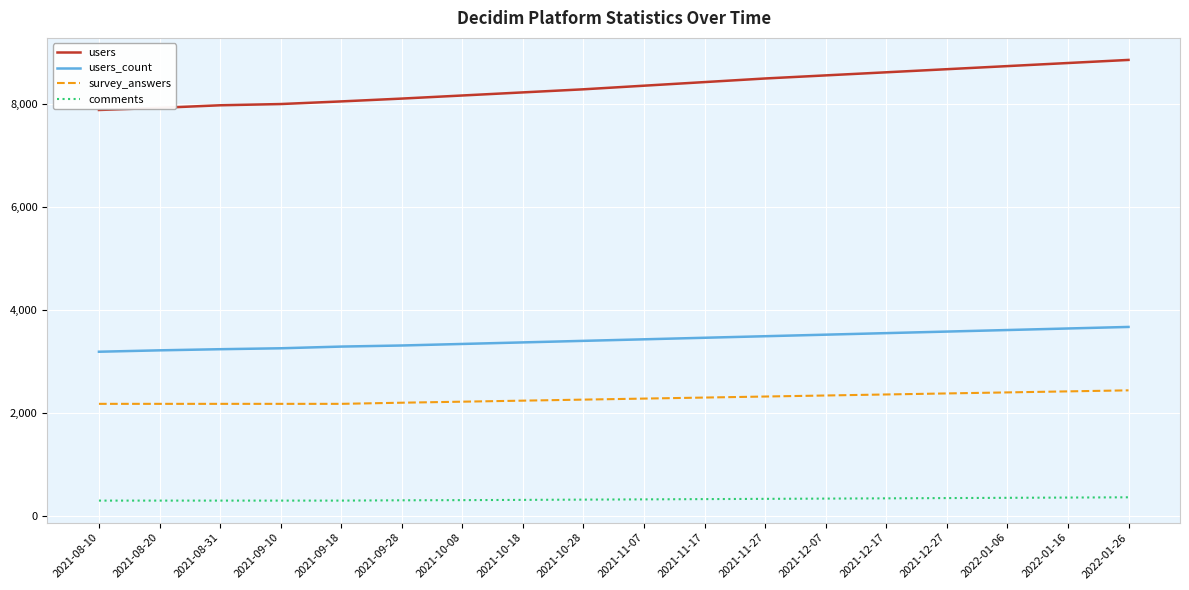

The users series shows 3251 at 2021-11-17. True or false?

False